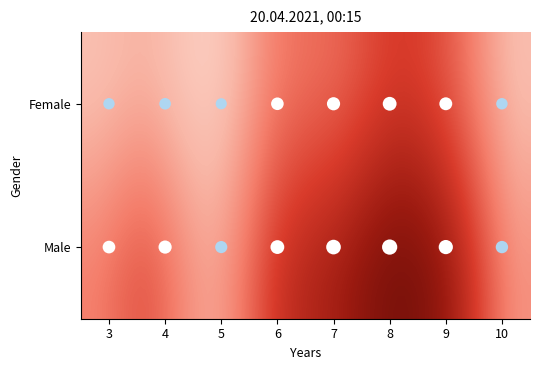

Read the Female value at 3.

28